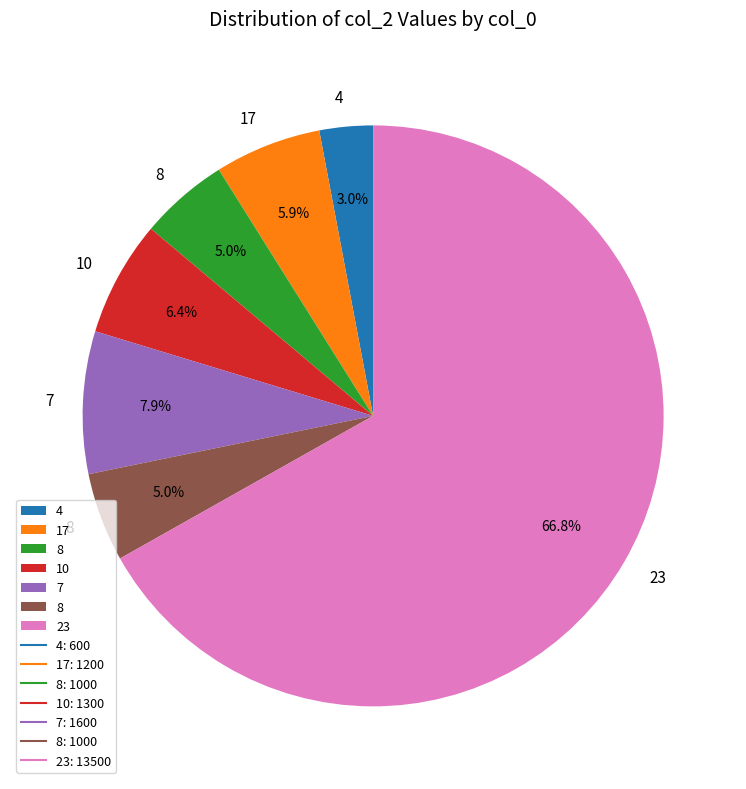

Does any single category account for the majority?

Yes